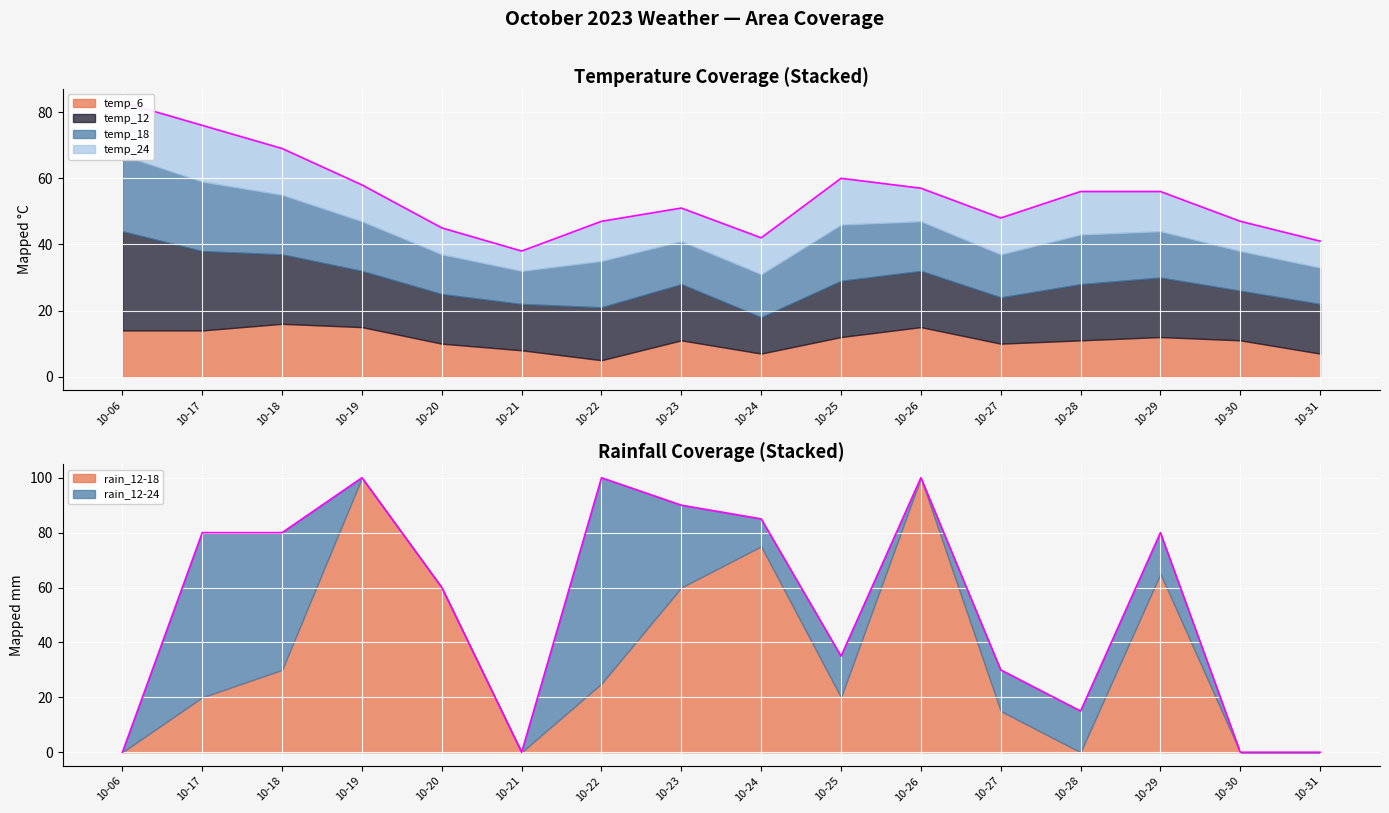

At which label does rain_12-18 first exceed 25?

2023-10-18